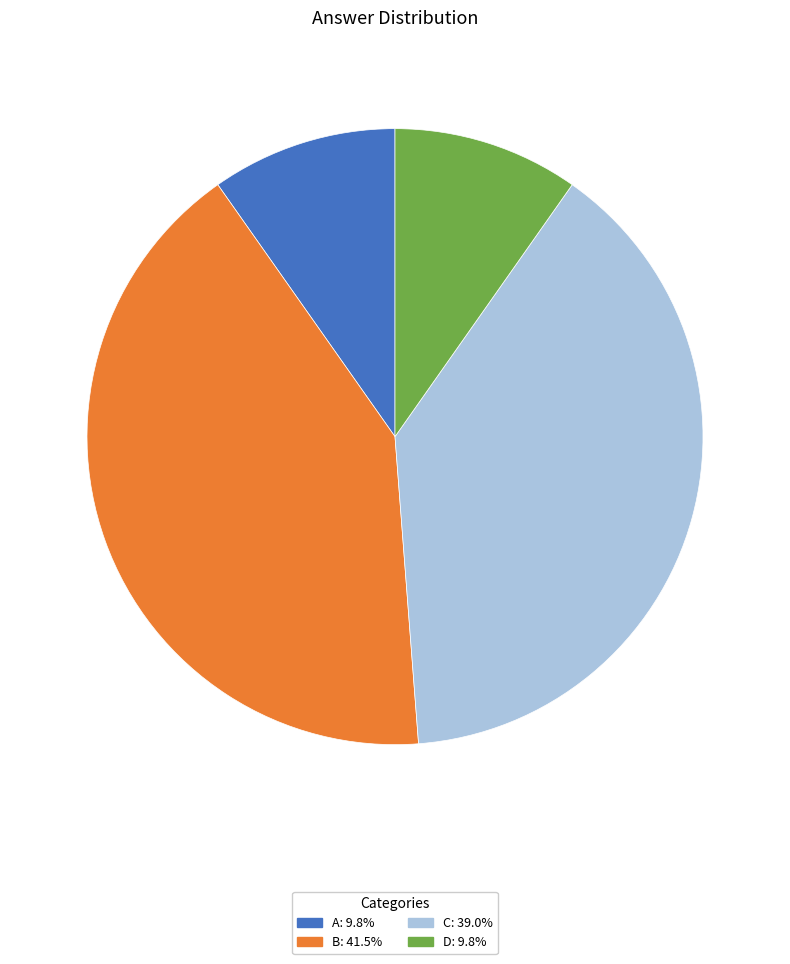

Is there any slice that represents more than half of the pie?

No